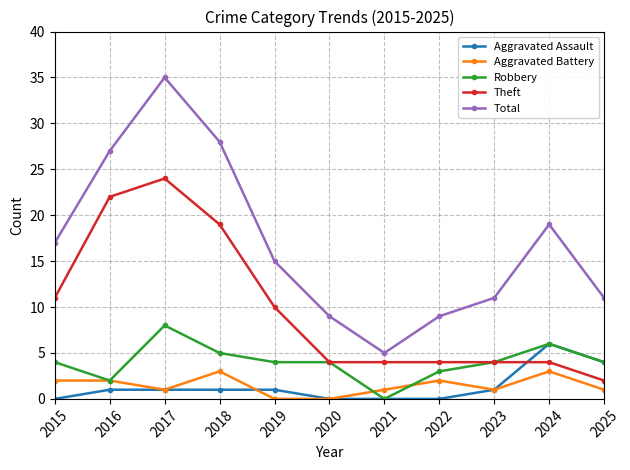

How many data points does each series have?

11